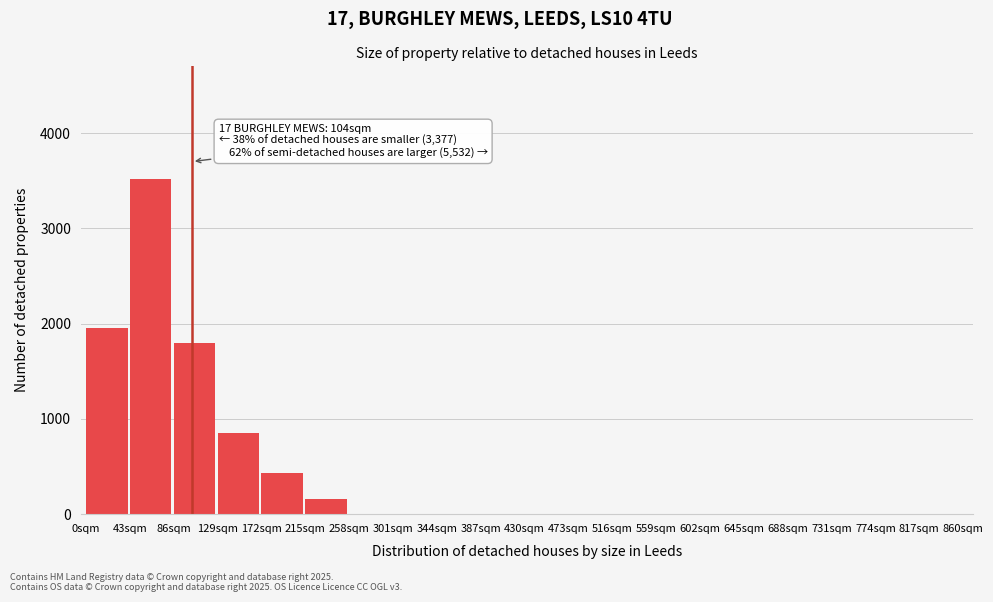

Reading left to right, list all the values displayed in this chart.

0sqm=1950	43sqm=3520	86sqm=1800	129sqm=850	172sqm=430	215sqm=160	258sqm=0	301sqm=0	344sqm=0	387sqm=0	430sqm=0	473sqm=0	516sqm=0	559sqm=0	602sqm=0	645sqm=0	688sqm=0	731sqm=0	774sqm=0	817sqm=0